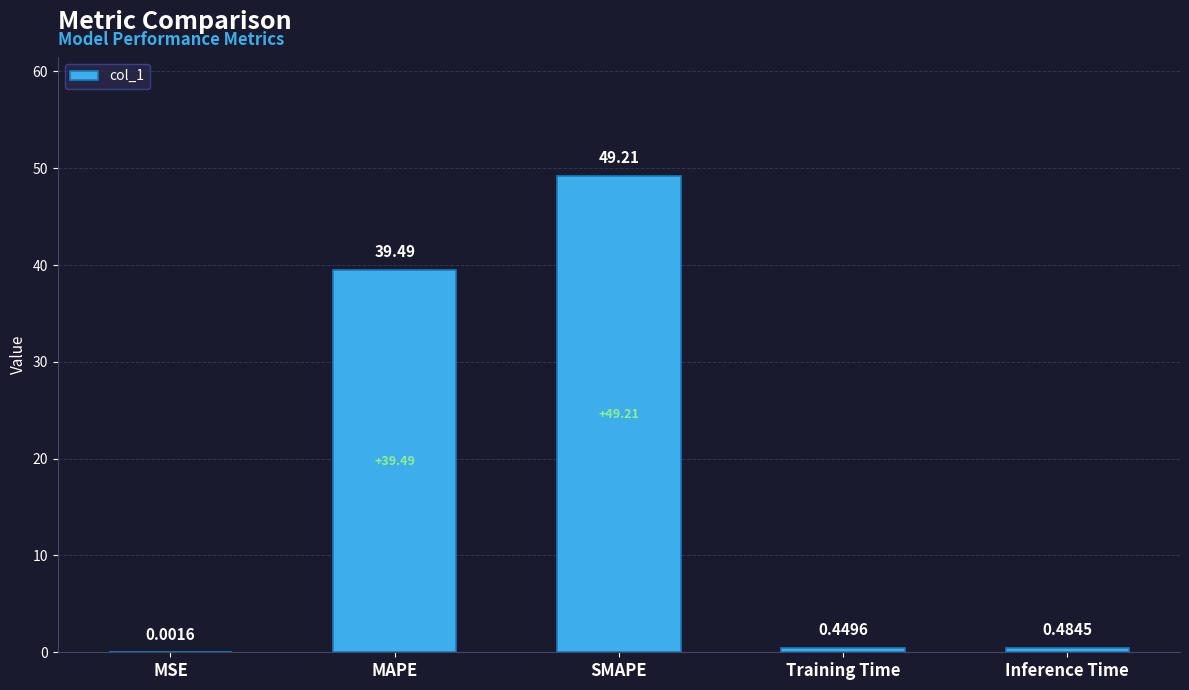

How many data points does each series have?

5